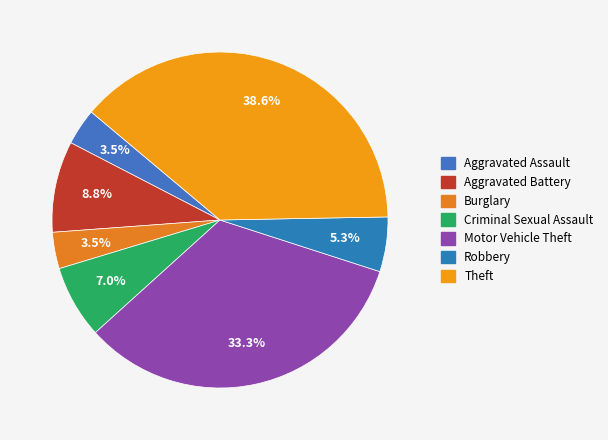

Which has a higher value, Motor Vehicle Theft or Criminal Sexual Assault?

Motor Vehicle Theft